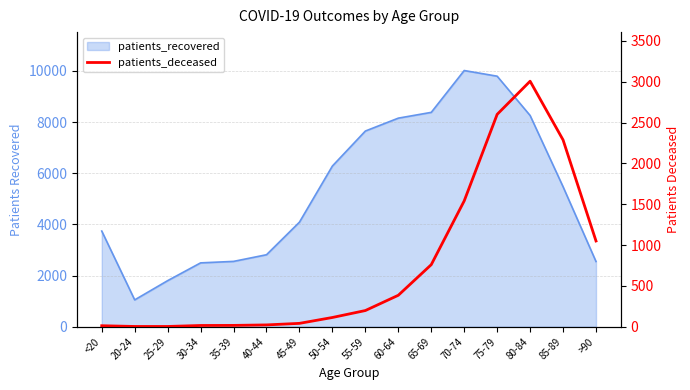

What position from the left is <20?

1